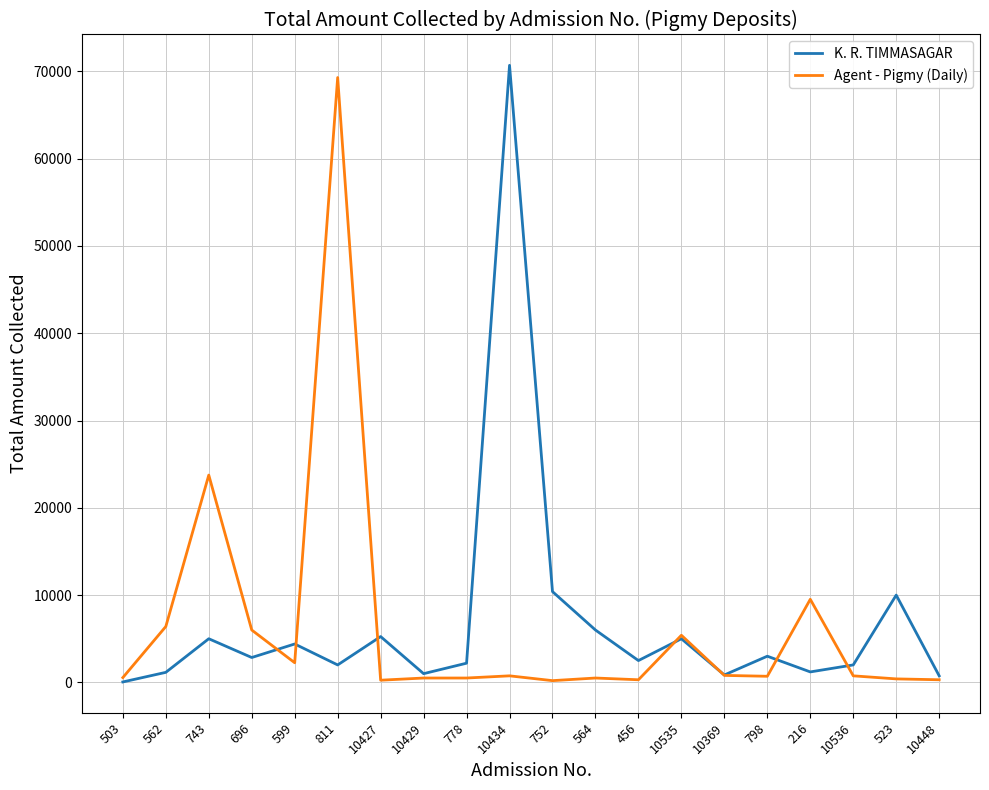

What is the approximate value of Agent - Pigmy (Daily) at 743?

23750